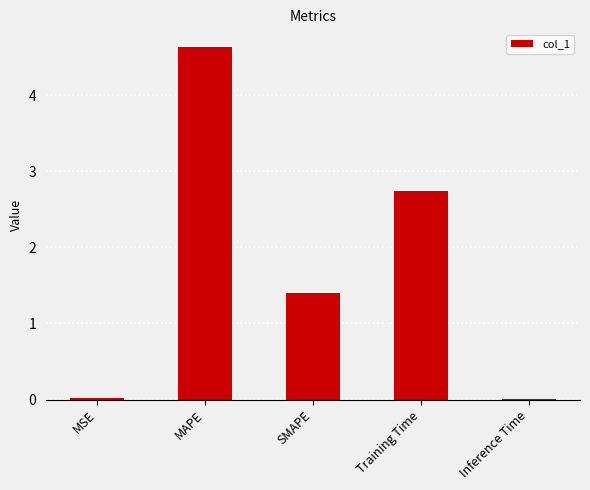

The chart shows a value of 2.4 at SMAPE. True or false?

False